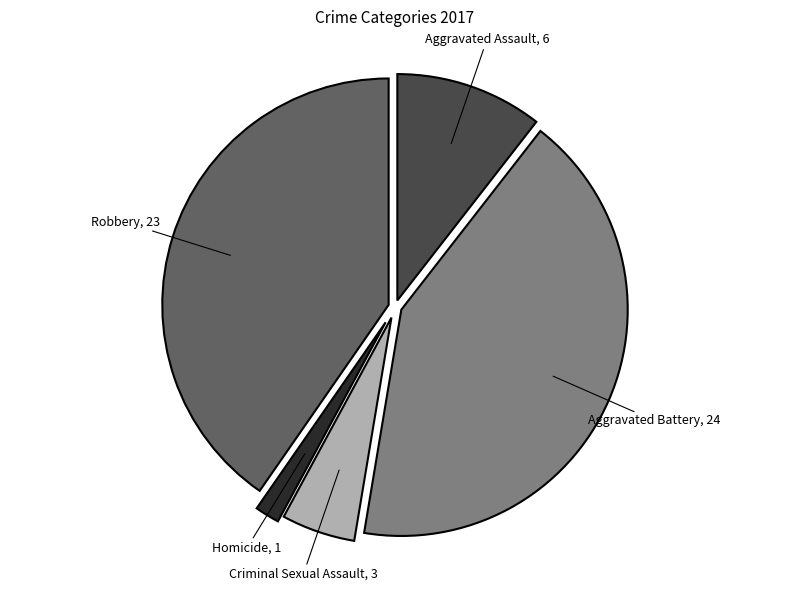

True or false: Aggravated Battery accounts for 42% of the total.

True